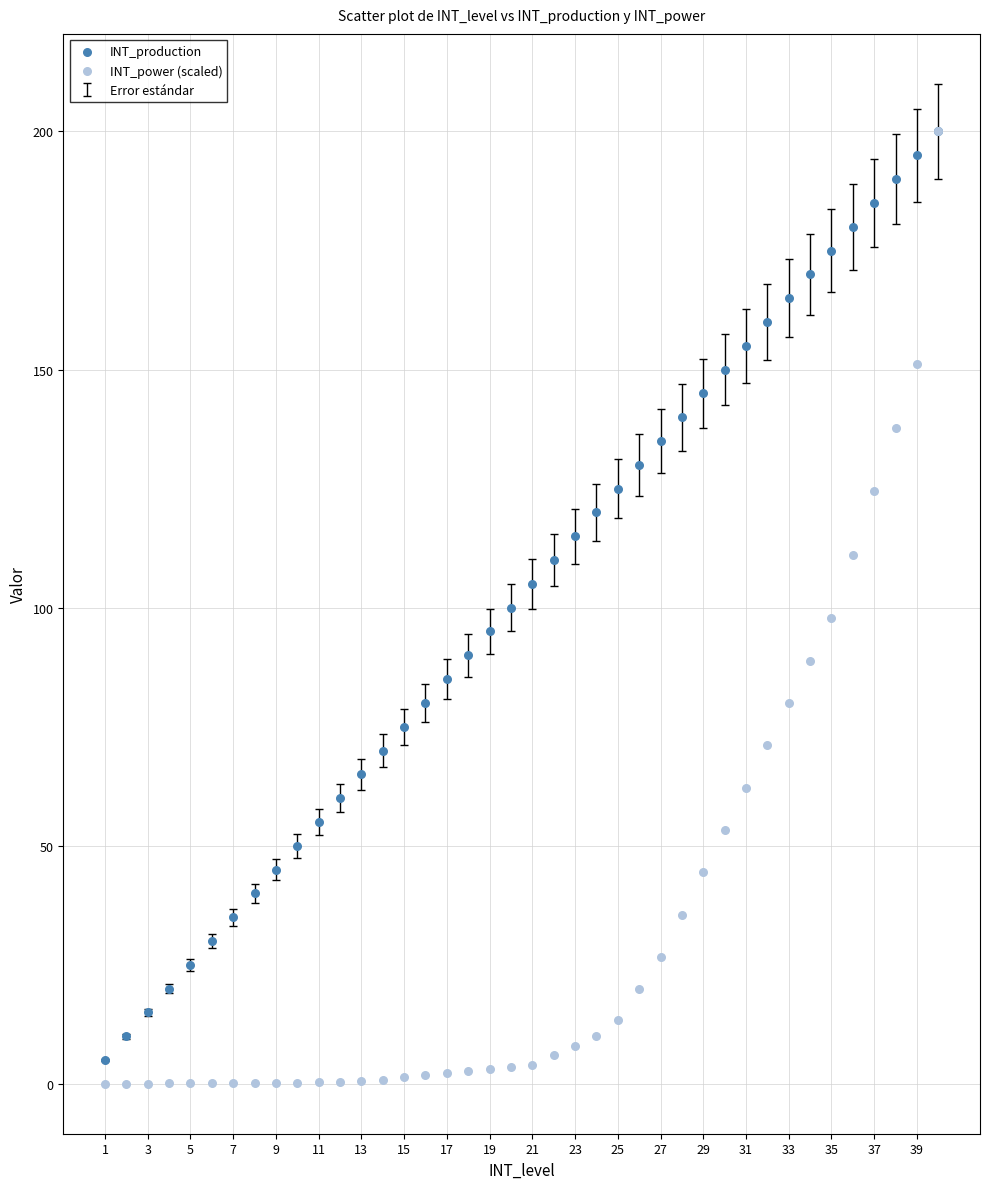

Which series contains the lowest Y value?

INT_power (scaled)